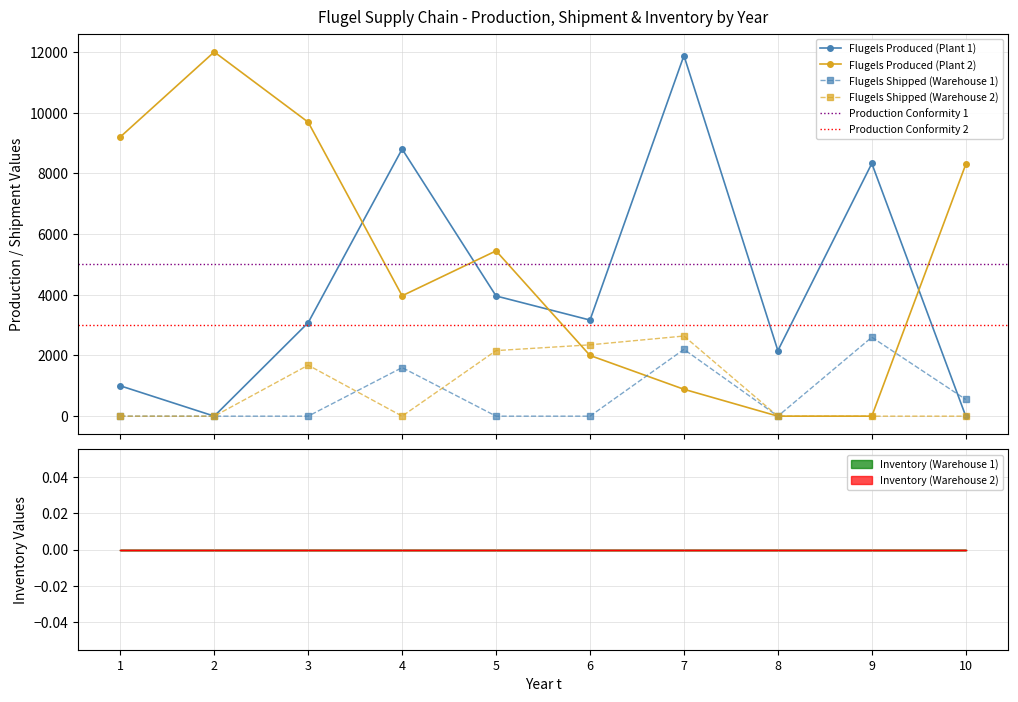

Is it true that Flugels Shipped (Warehouse 2) equals 3437.7 at 7?

False